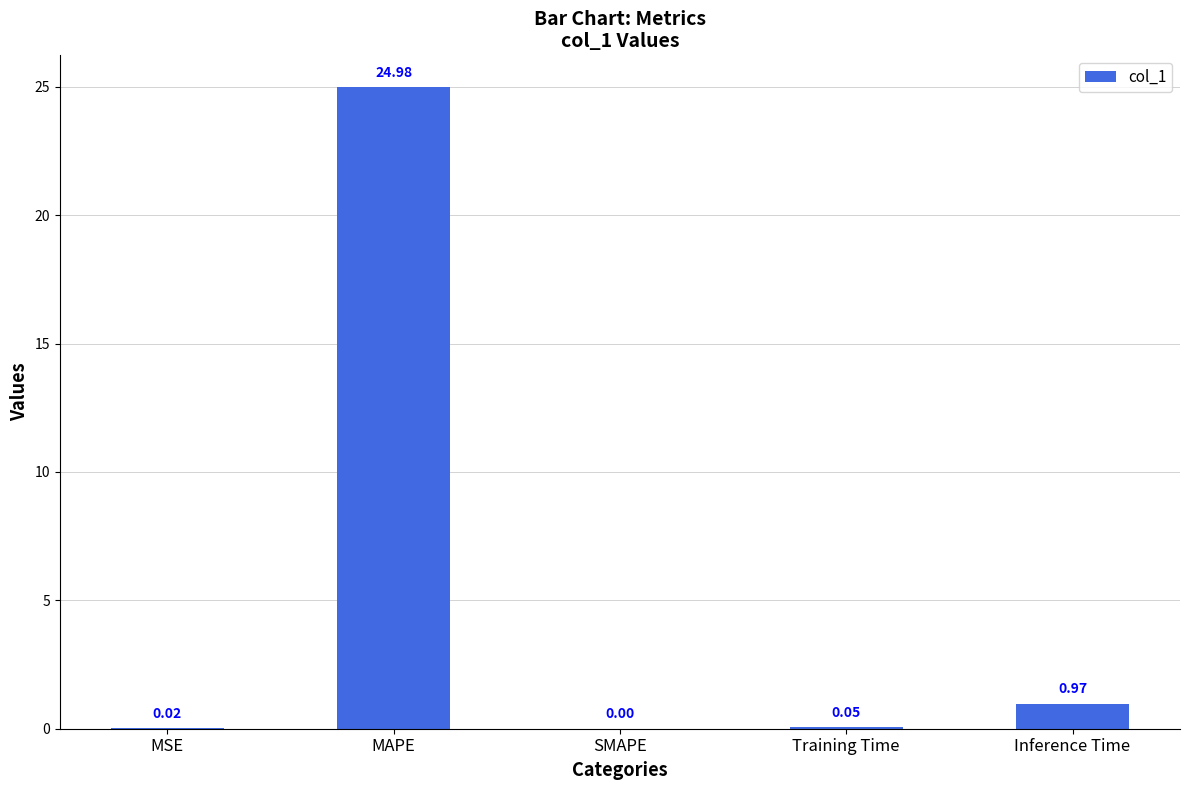

What is the sum of all values?

26.0